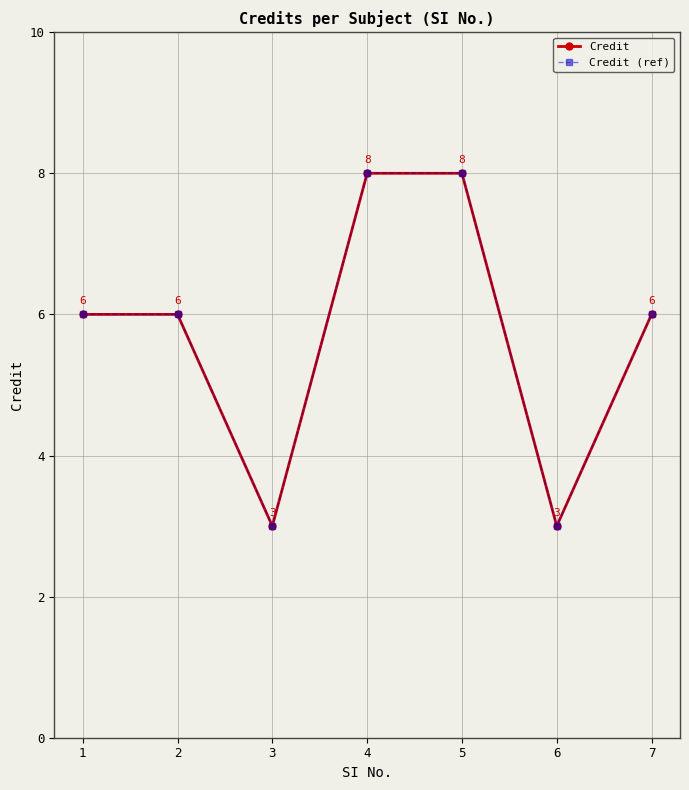

How many lines are shown in the chart?

2